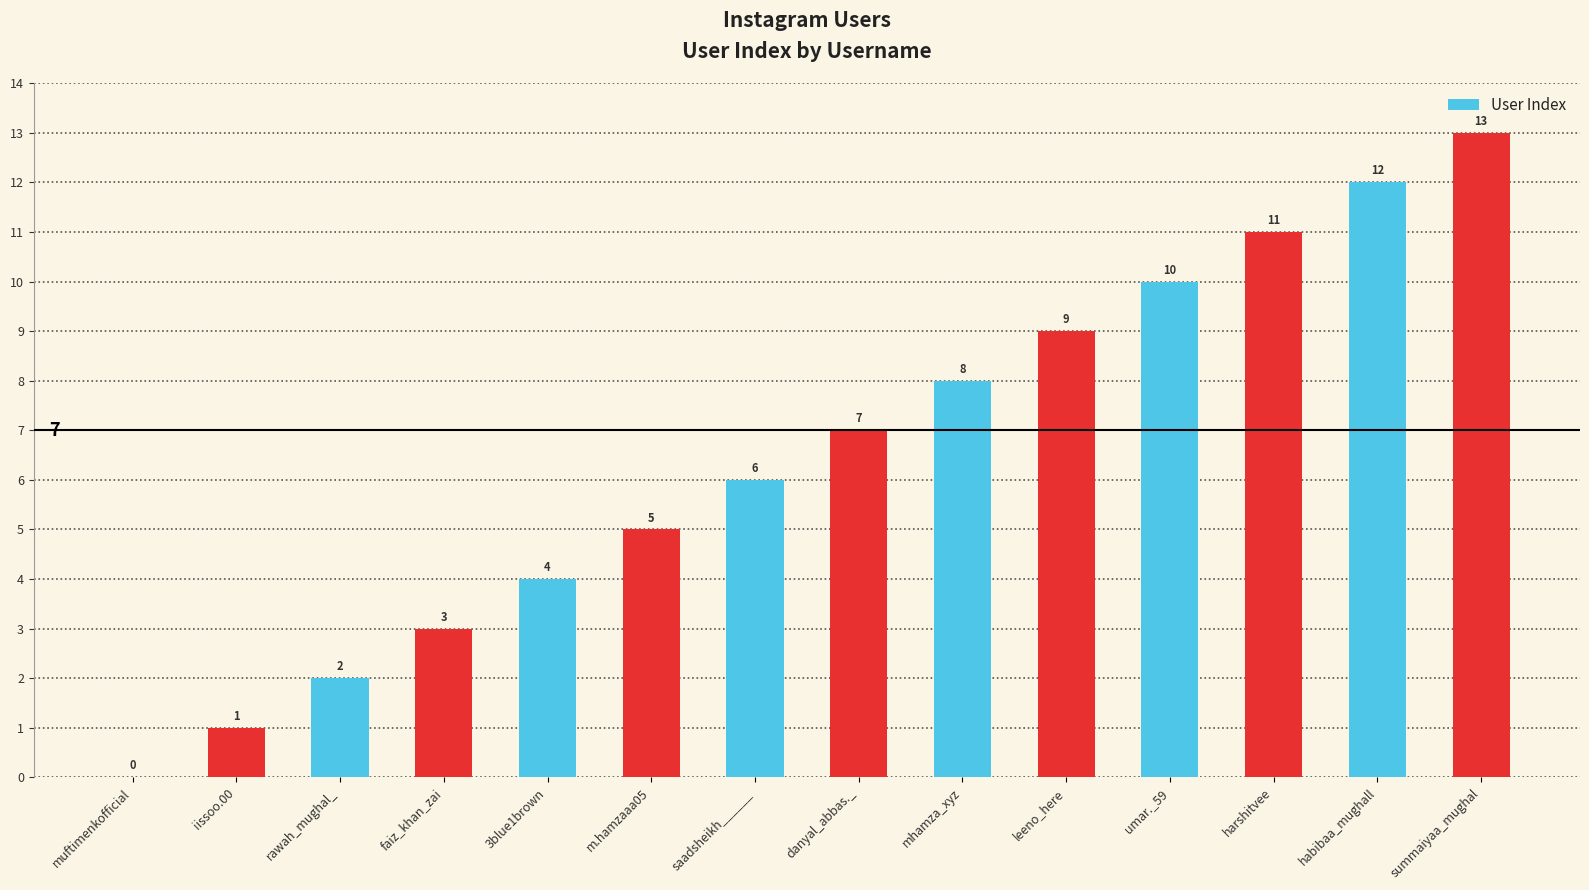

What is the change in value from mhamza_xyz to leeno_here?

+1